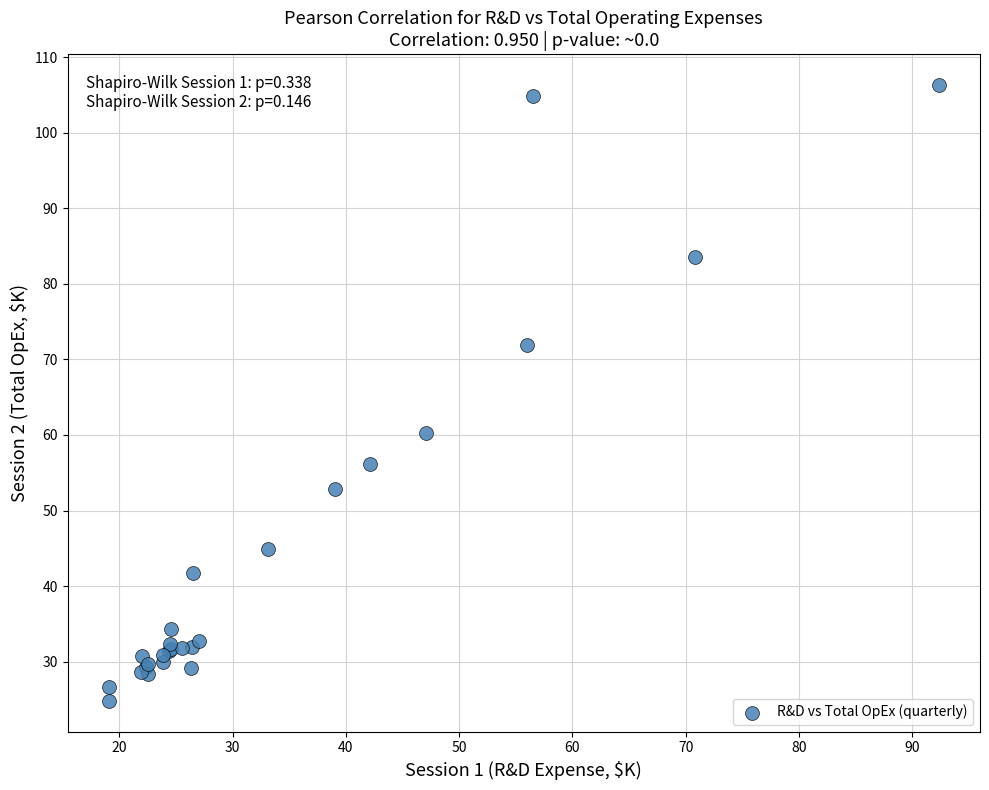

What Y value in the scatter plot is closest to 65?

60.2